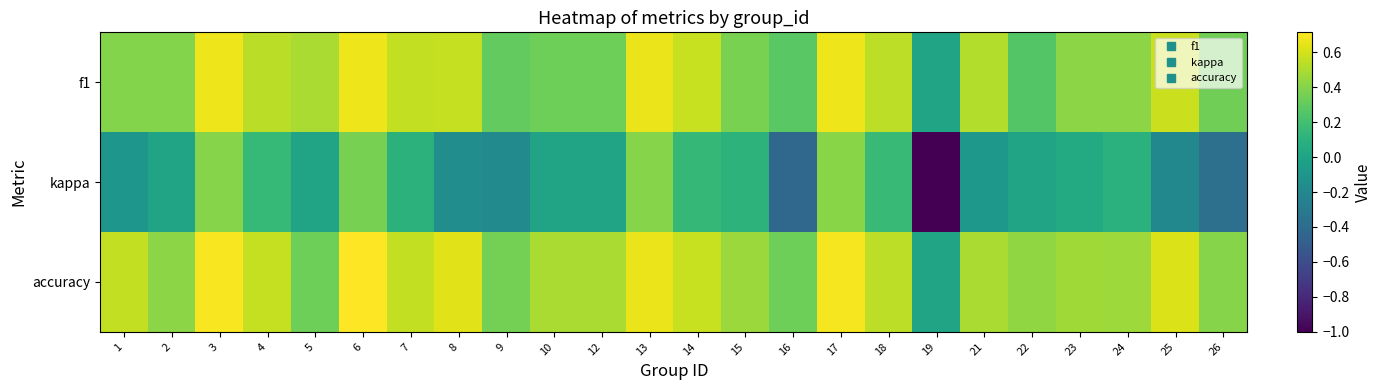

Between 17 and 10, which is larger?

17